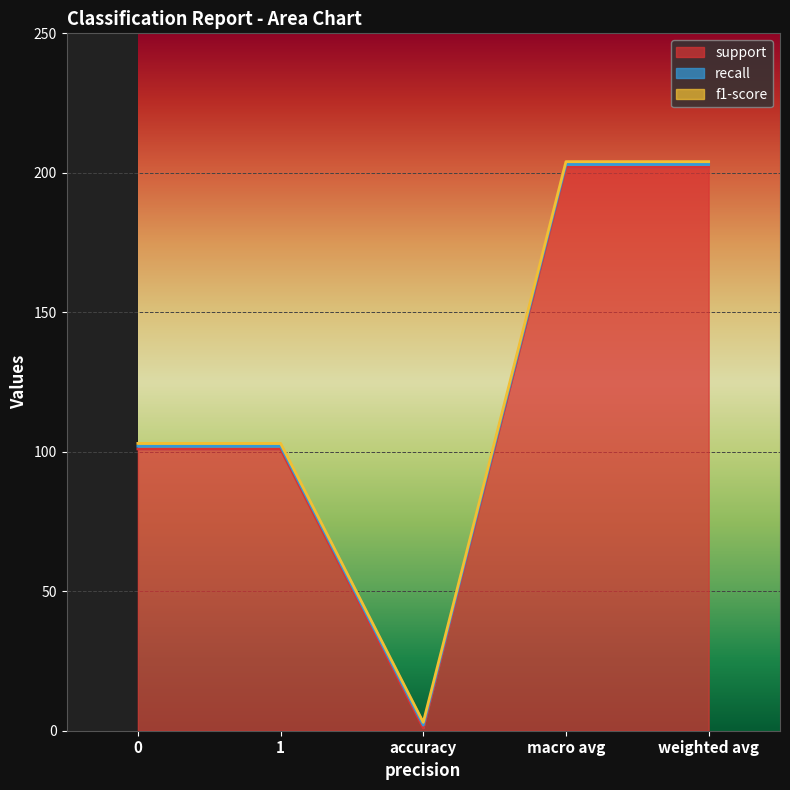

What is the approximate value of f1-score at weighted avg?

1